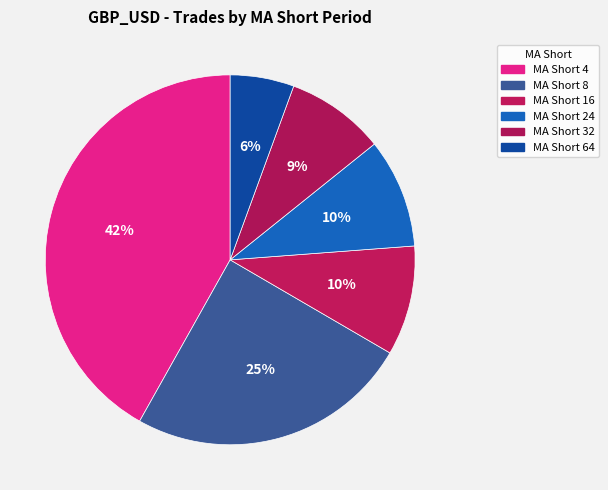

Count the number of slices in the pie.

6